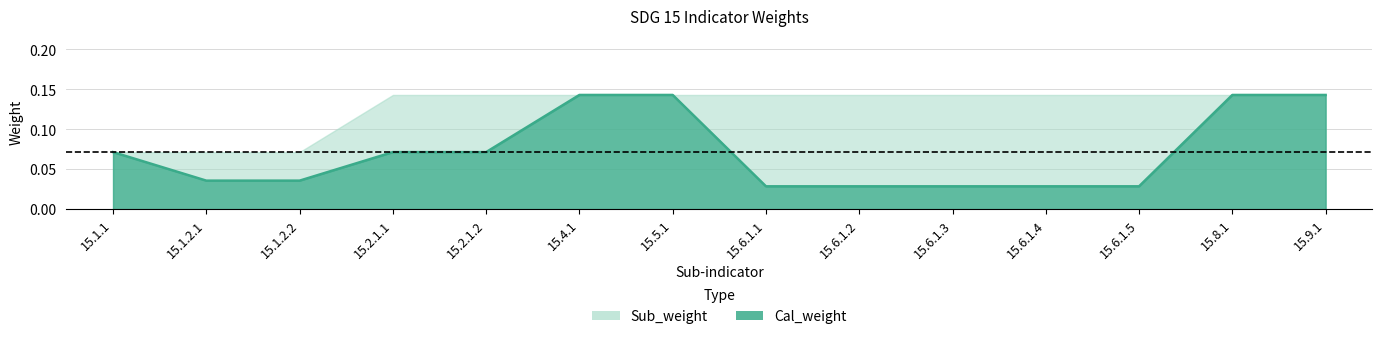

Rank the categories by value from lowest to highest.

15.6.1.1, 15.6.1.2, 15.6.1.3, 15.6.1.4, 15.6.1.5, 15.1.2.1, 15.1.2.2, 15.1.1, 15.2.1.1, 15.2.1.2, 15.4.1, 15.5.1, 15.8.1, 15.9.1